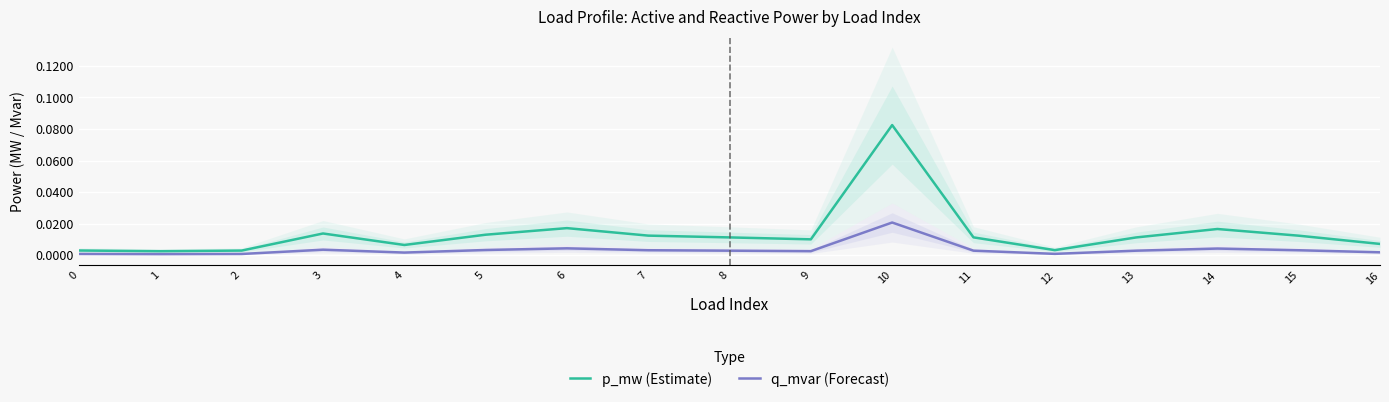

How many interior local valleys does the q_mvar (Forecast) series have?

4